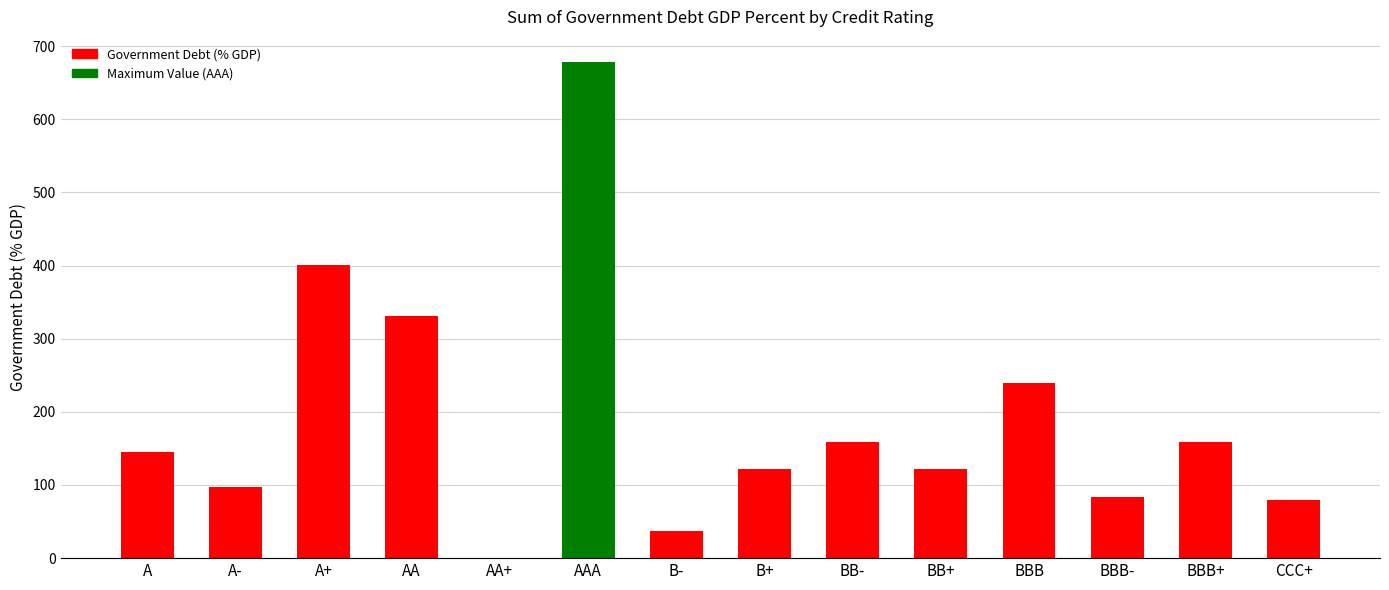

True or false: the data shows 678.6 at AAA.

True